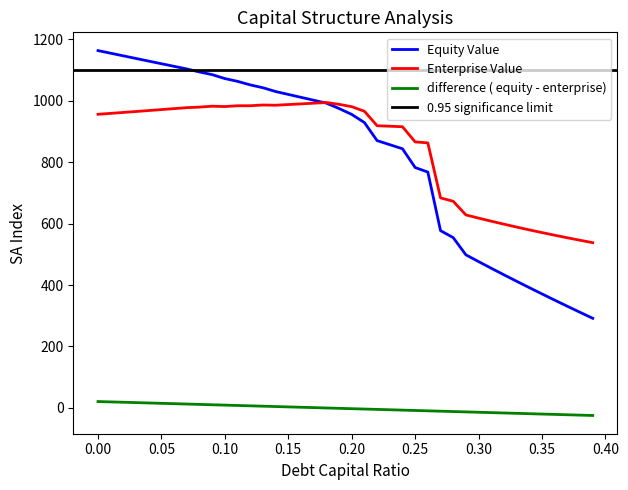

What is the minimum value for equity_value?

291.6